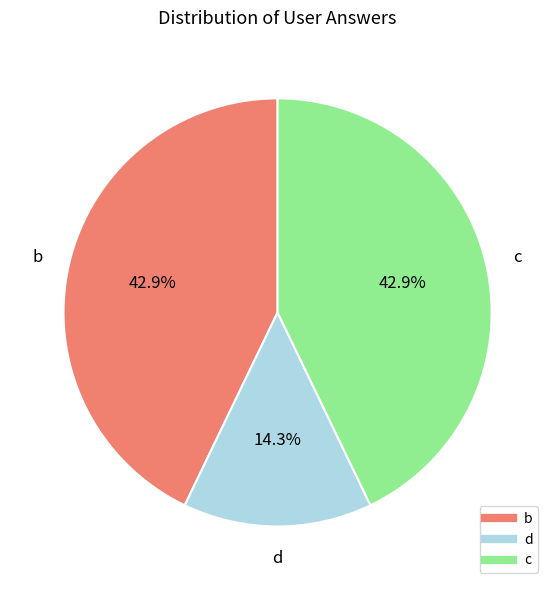

What percentage is the d slice, to the nearest percent?

14%